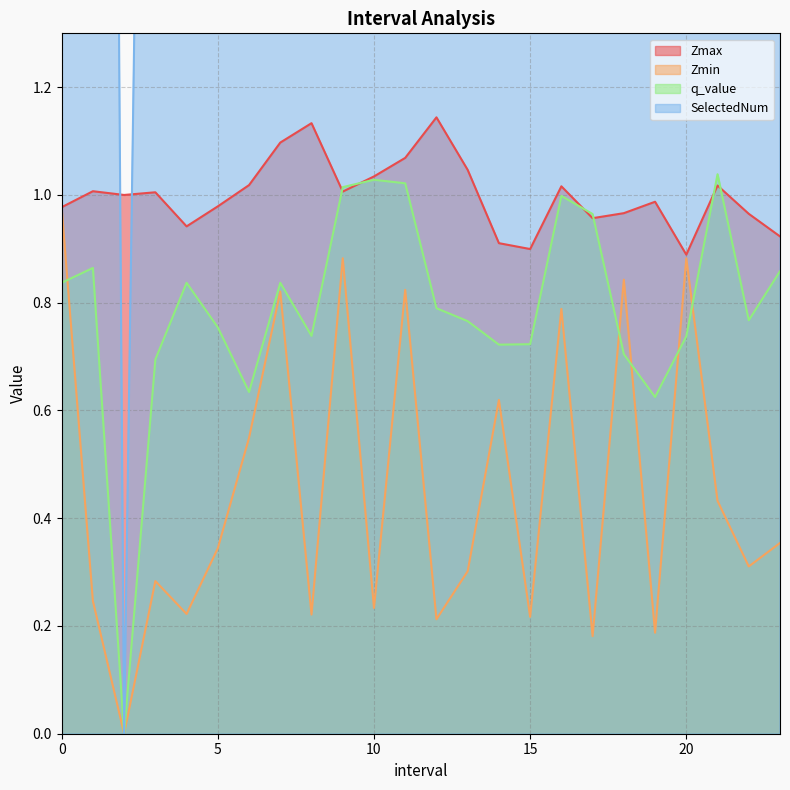

What is the spread (max minus min) of values at 12.0?

2.8